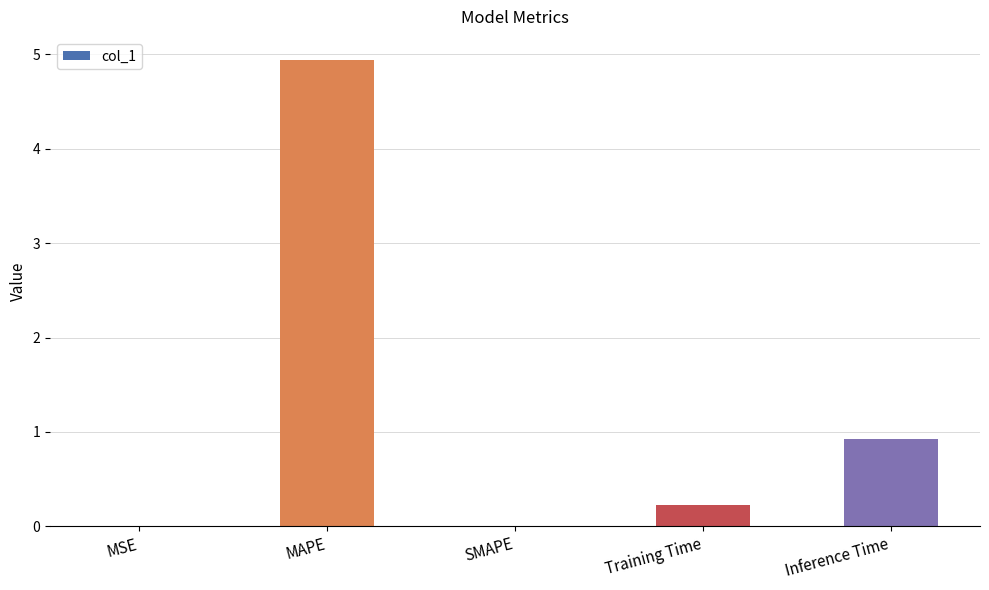

The value at Training Time is 0.2. True or false?

True